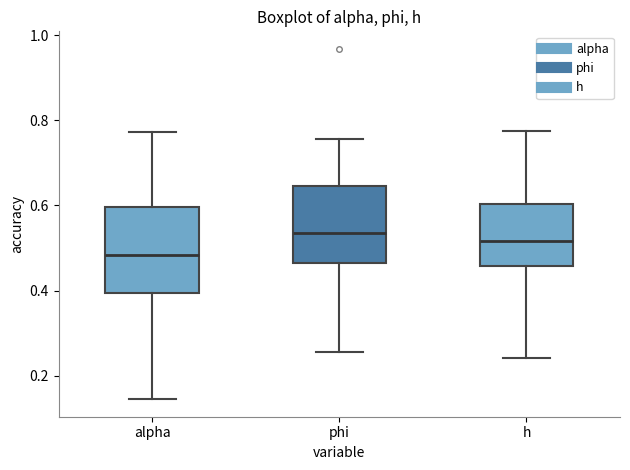

Where does the upper whisker of the box for h end on the y-axis? The values are not printed on the chart, so give them approximately, as read against the axis.

0.78